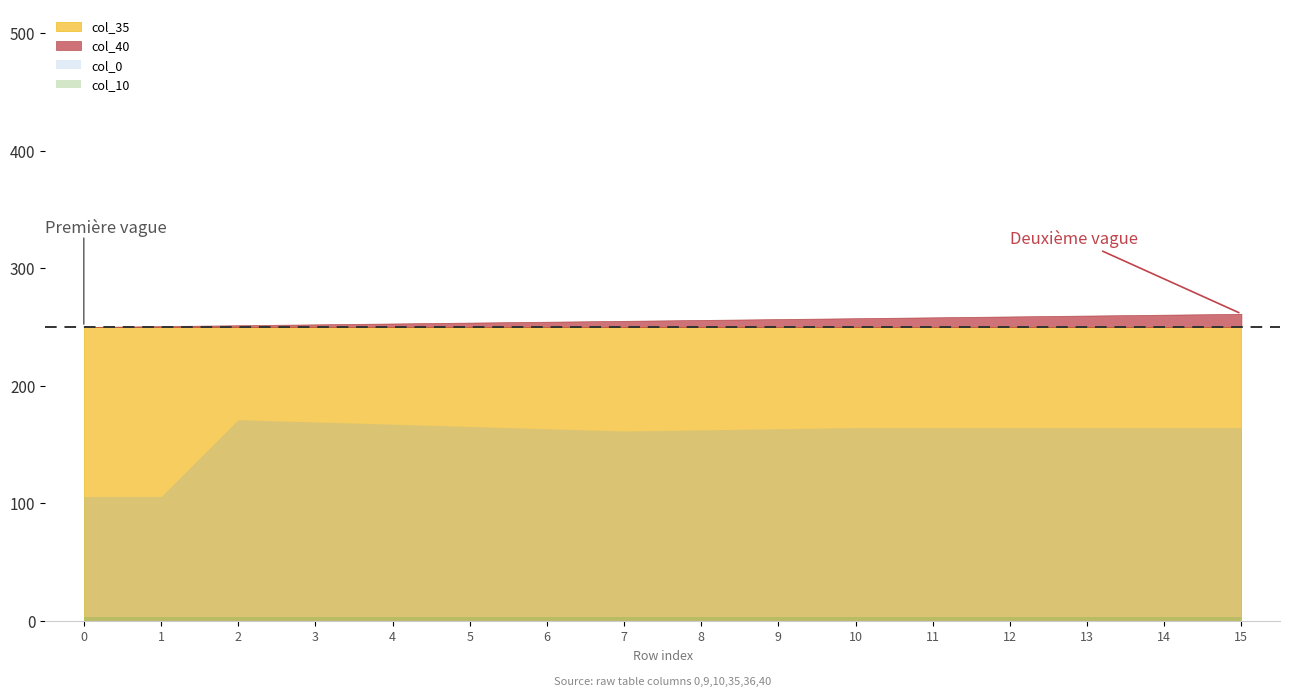

How many positive values does the col_0 series have?

14